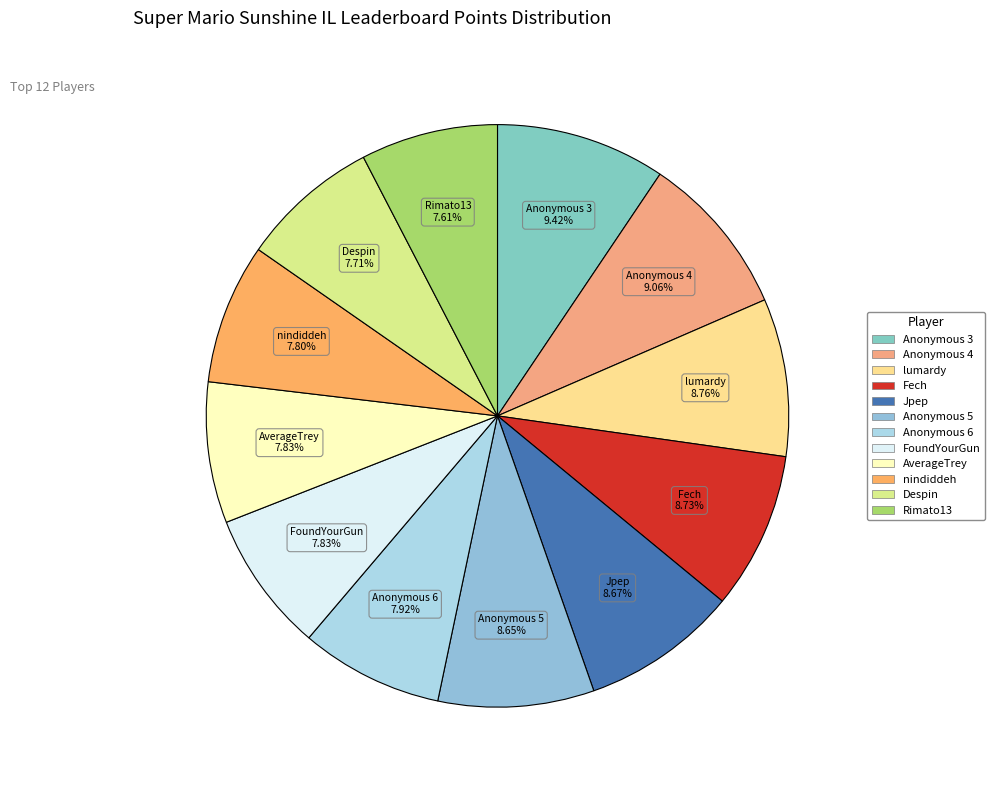

How many segments does this pie chart have?

12